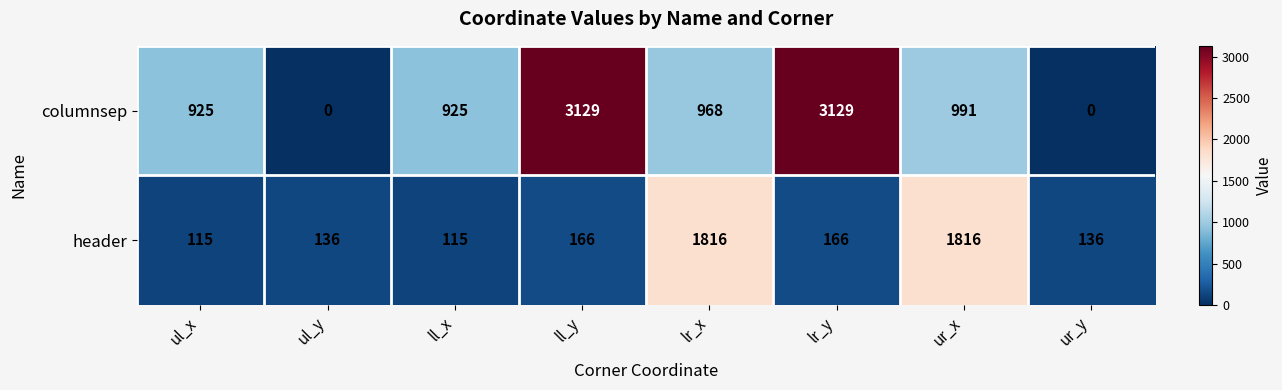

What is the difference between the maximum and second lowest values in the header series?

1701